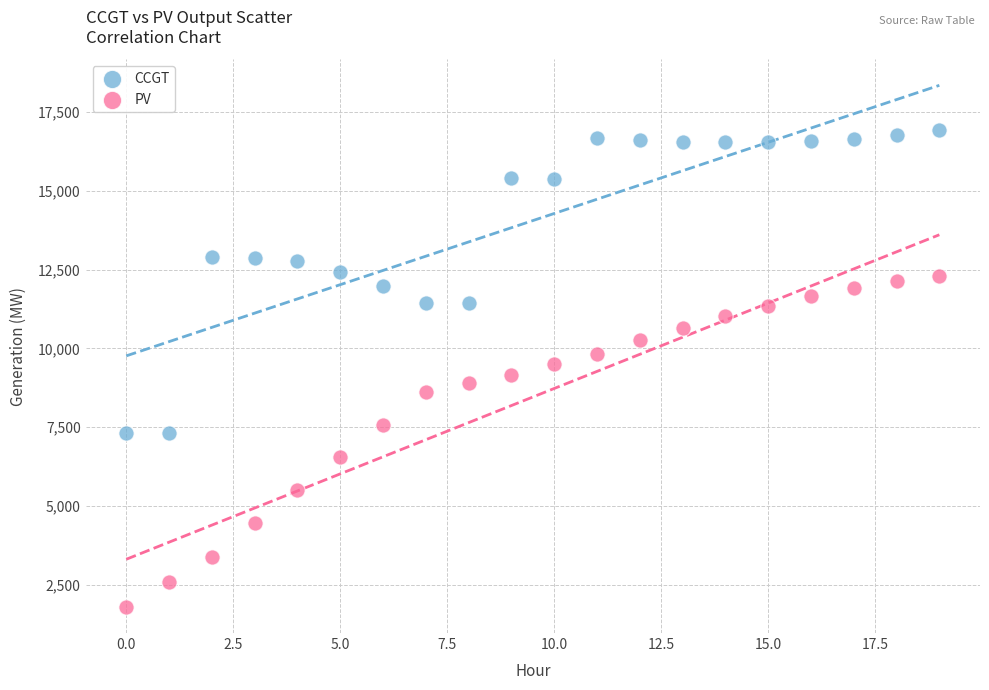

What are all the series names shown in the legend?

CCGT, PV